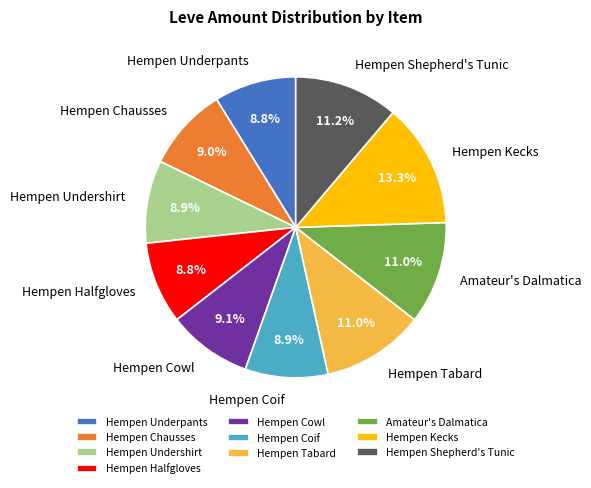

How many segments does this pie chart have?

10